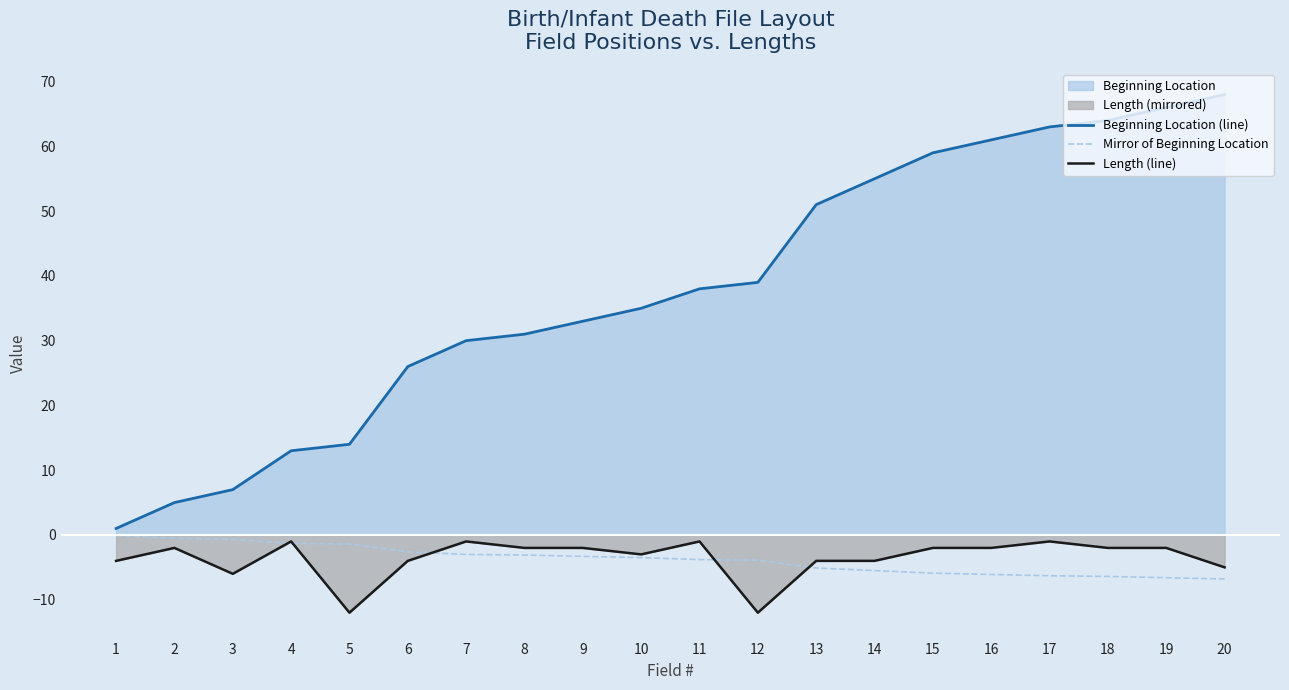

The value of Length (line) at 5 is -16.7. True or false?

False